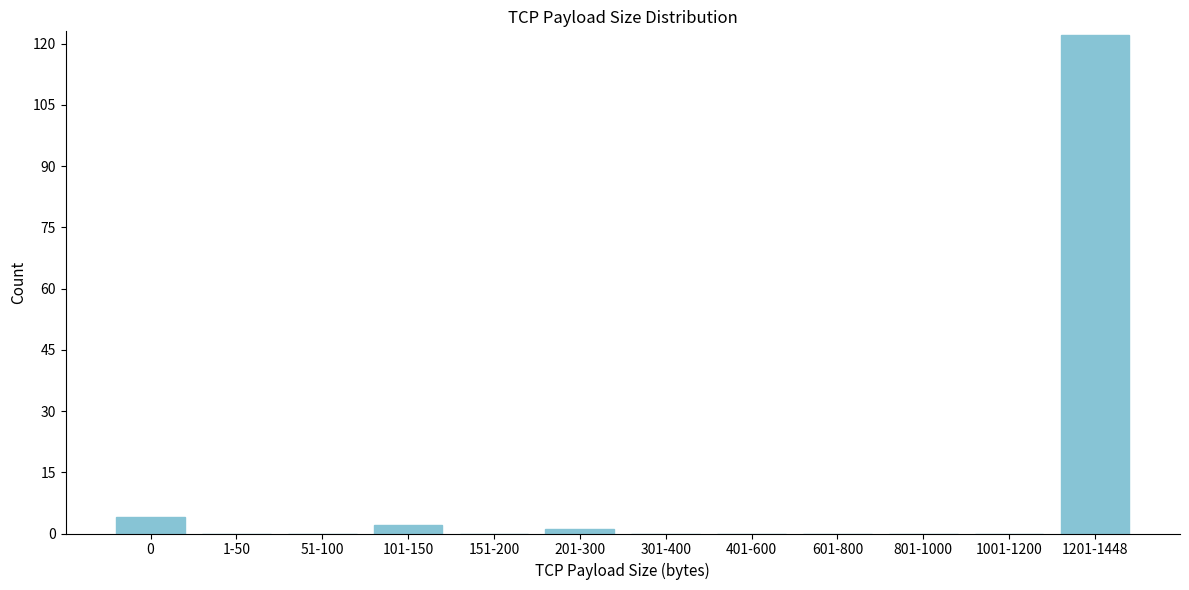

Reading right to left, what are all the values shown in this chart?

1201-1448=122	1001-1200=0	801-1000=0	601-800=0	401-600=0	301-400=0	201-300=1	151-200=0	101-150=2	51-100=0	1-50=0	0=4